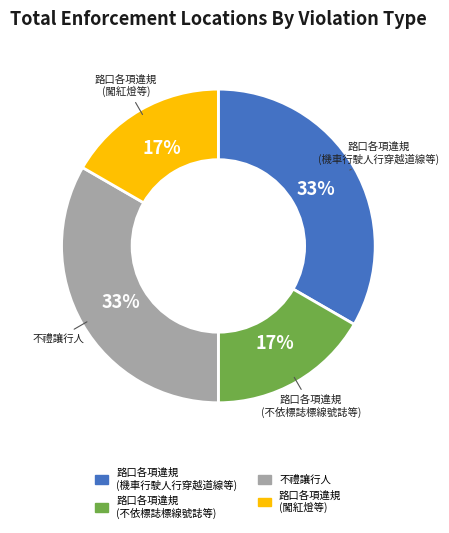

Do 路口各項違規 (機車行駛人行穿越道線等) and 不禮讓行人 together represent more than half of the pie?

Yes